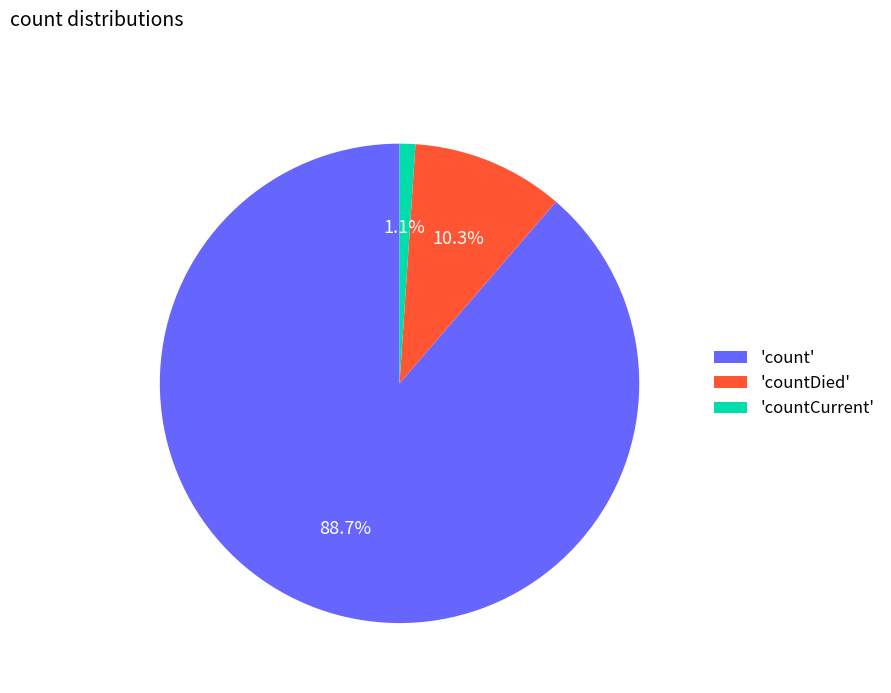

To the nearest percent, what is the difference between the largest and smallest slice percentages?

88%